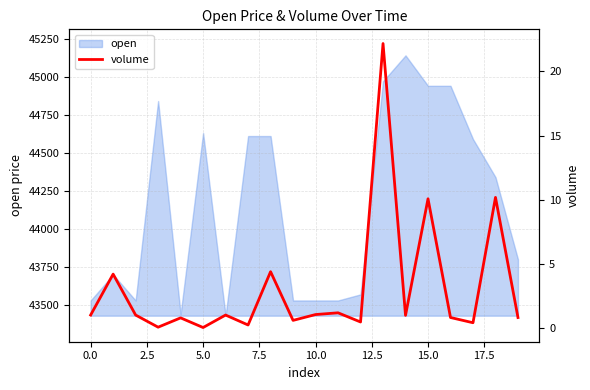

Does the chart have visible grid lines?

Yes